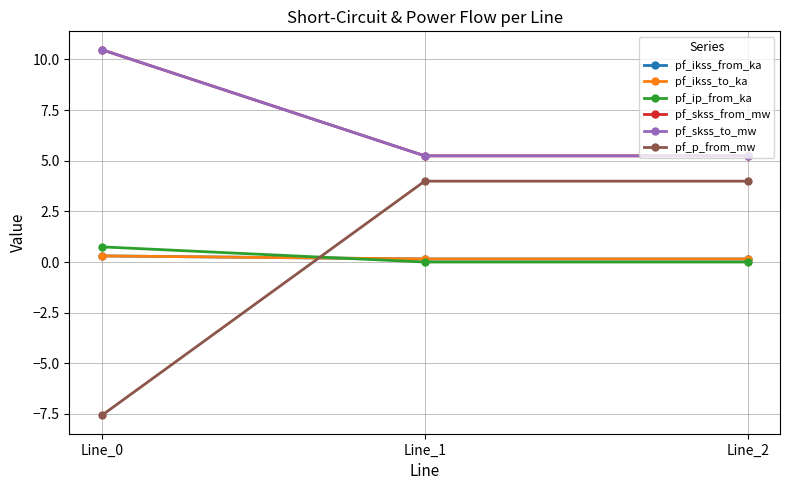

At which category does the chart reach its peak across all series?

Line_0